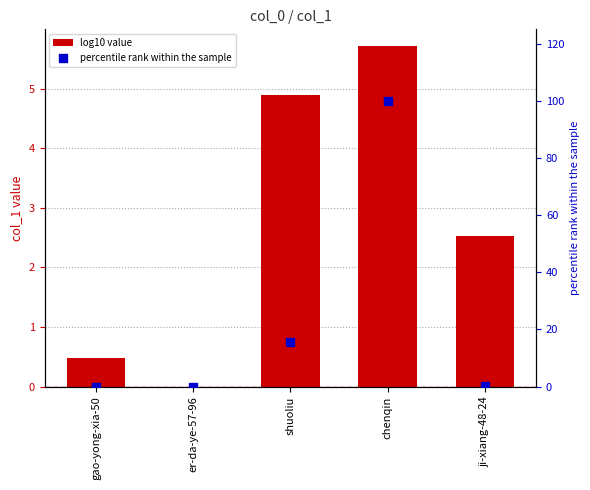

At how many categories does at least one series exceed 14?

2